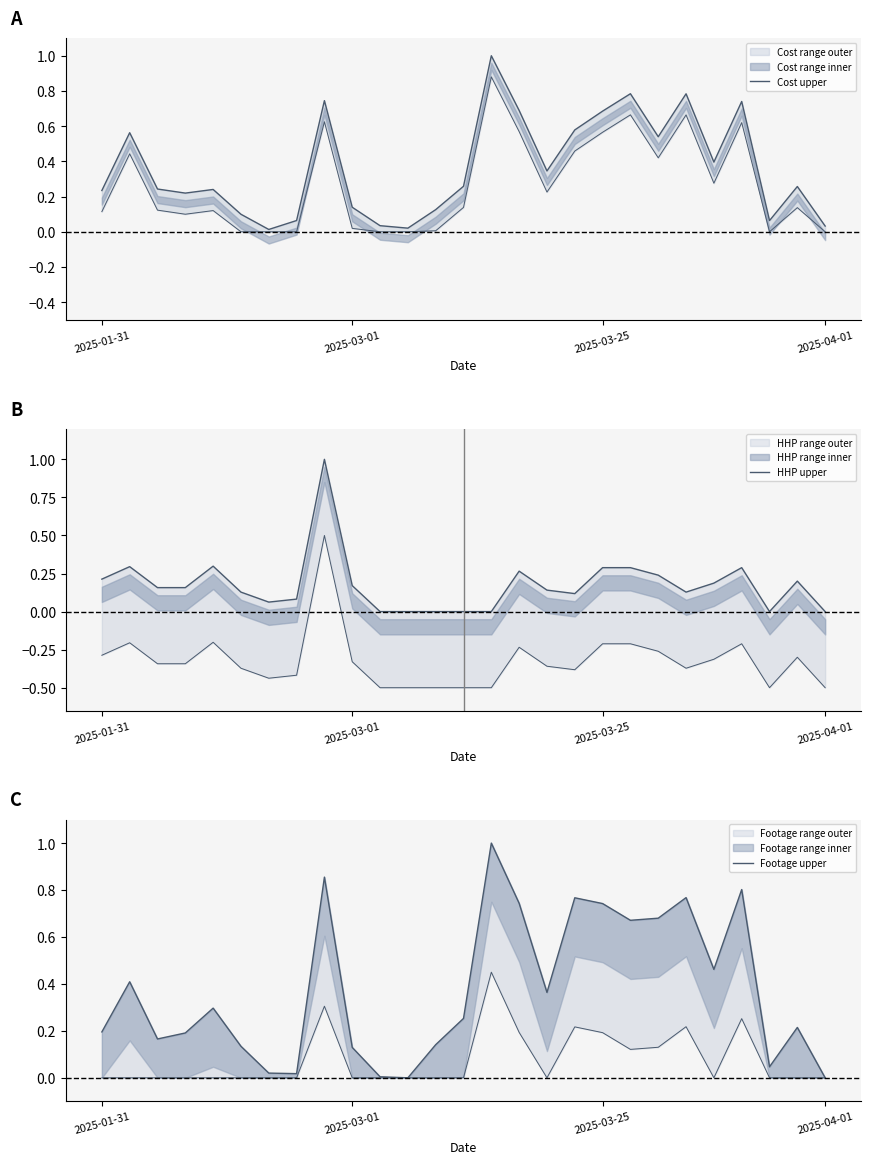

Reading left to right, list all the values displayed in this chart.

Cost upper: 0.2	0.6	0.2	0.2	0.2	0.1	0.0	0.1	0.7	0.1	0.0	0.0	0.1	0.3	1.0	0.7	0.3	0.6	0.7	0.8	0.5	0.8	0.4	0.7	0.1	0.3	0.0
HHP upper: 0.2	0.3	0.2	0.2	0.3	0.1	0.1	0.1	1.0	0.2	0.0	0.0	0.0	0.0	0.0	0.3	0.1	0.1	0.3	0.3	0.2	0.1	0.2	0.3	0.0	0.2	0.0
Footage upper: 0.2	0.4	0.2	0.2	0.3	0.1	0.0	0.0	0.9	0.1	0.0	0.0	0.1	0.3	1.0	0.7	0.4	0.8	0.7	0.7	0.7	0.8	0.5	0.8	0.0	0.2	0.0